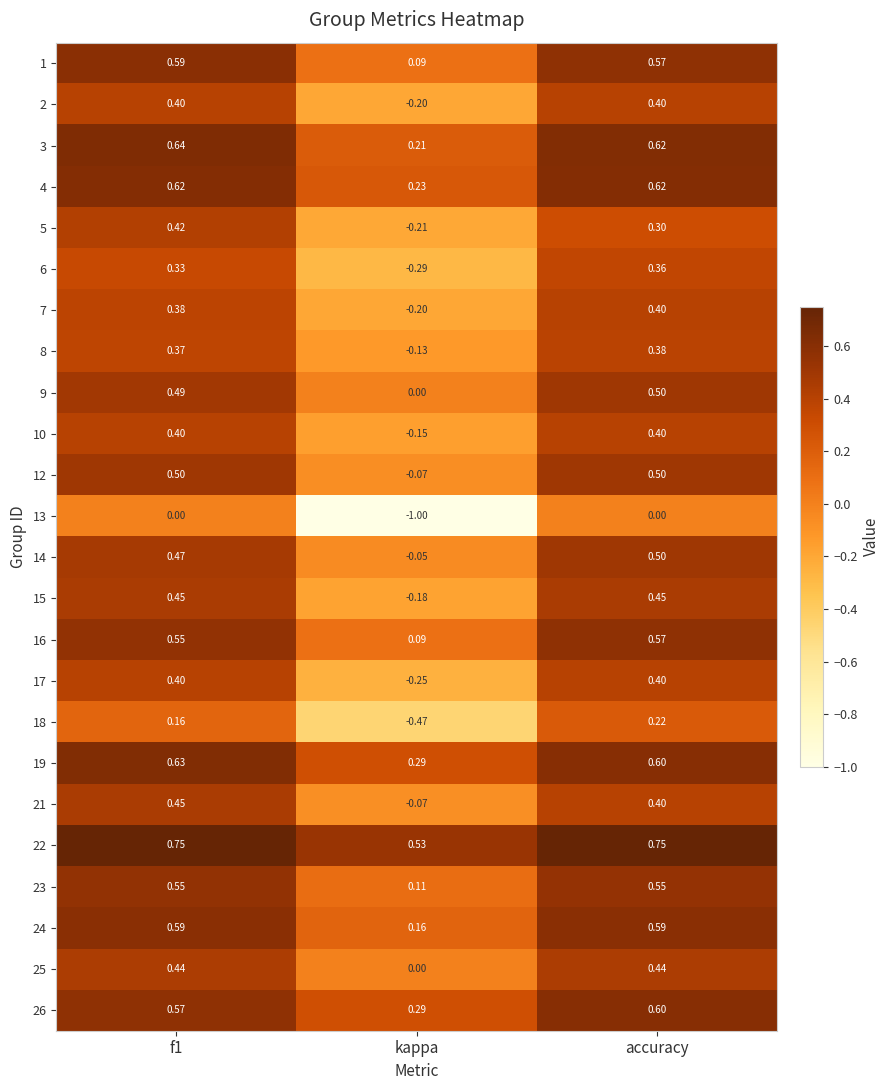

Is the value of 14 at accuracy greater than the value of 13 at f1?

Yes